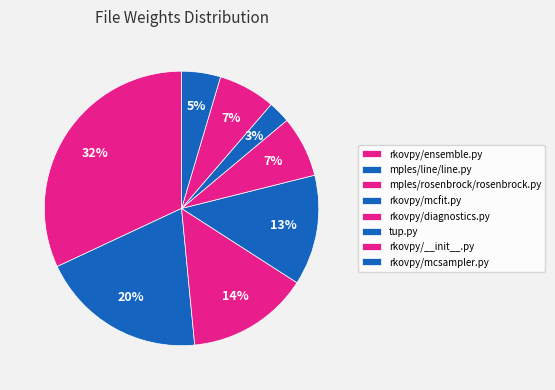

Count the number of slices in the pie.

8